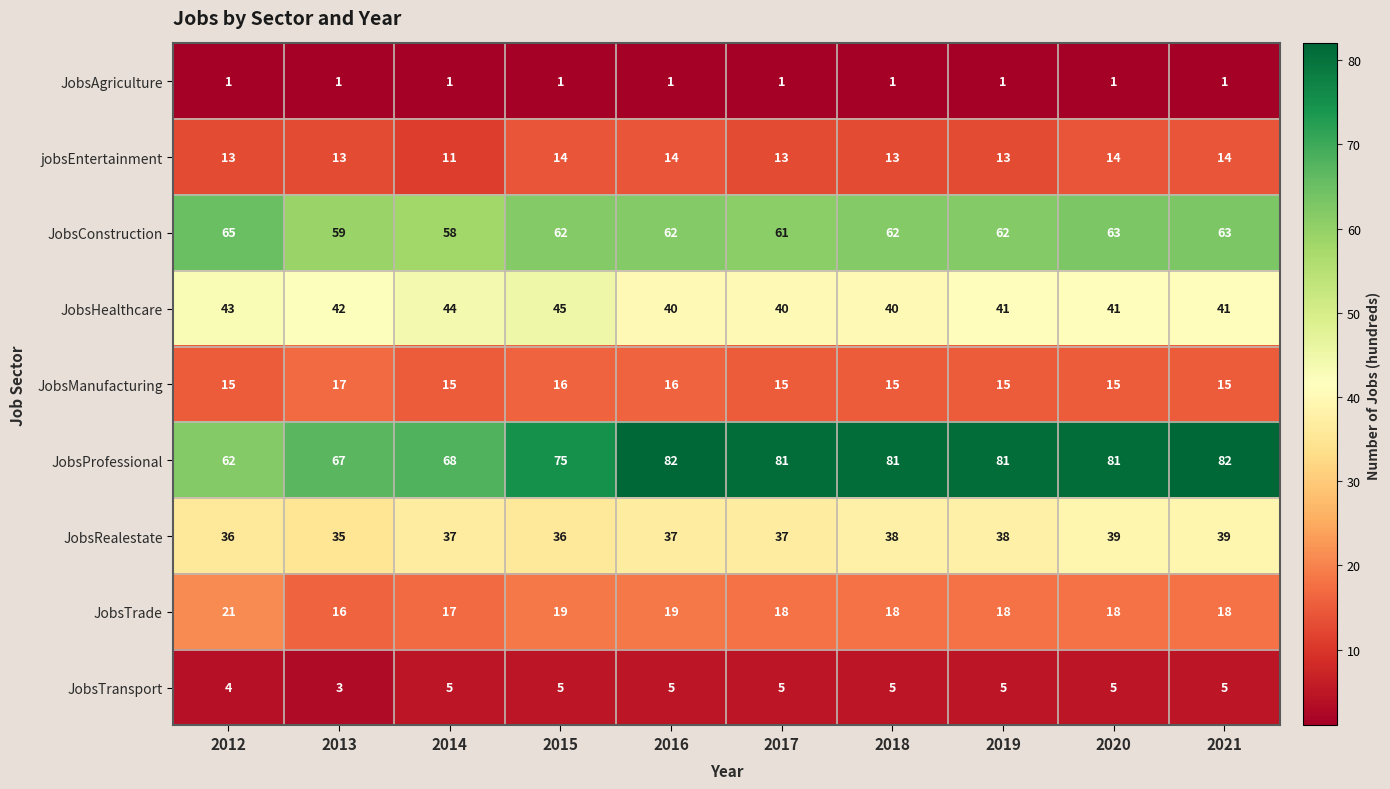

At 2014, list the series in order from largest to smallest.

JobsProfessional, JobsConstruction, JobsHealthcare, JobsRealestate, JobsTrade, JobsManufacturing, jobsEntertainment, JobsTransport, JobsAgriculture